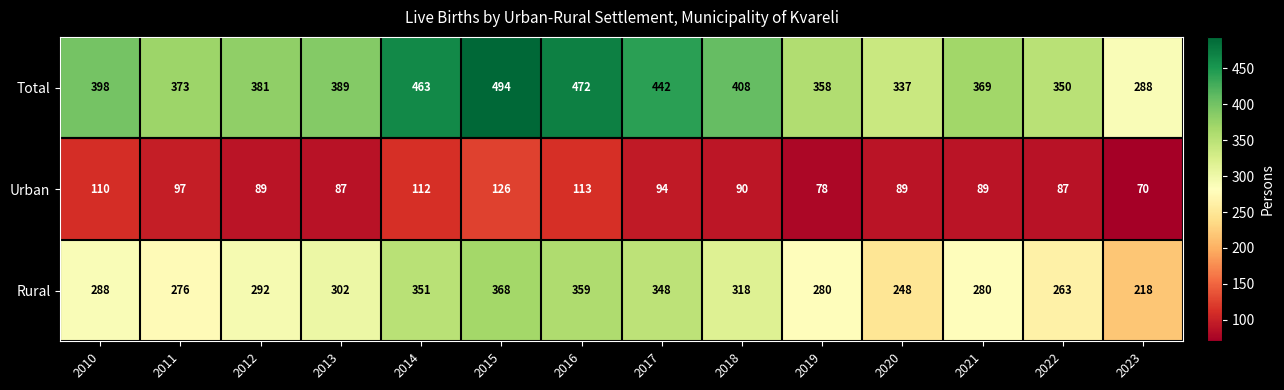

Rank the series by their average value, from highest to lowest.

Total, Rural, Urban